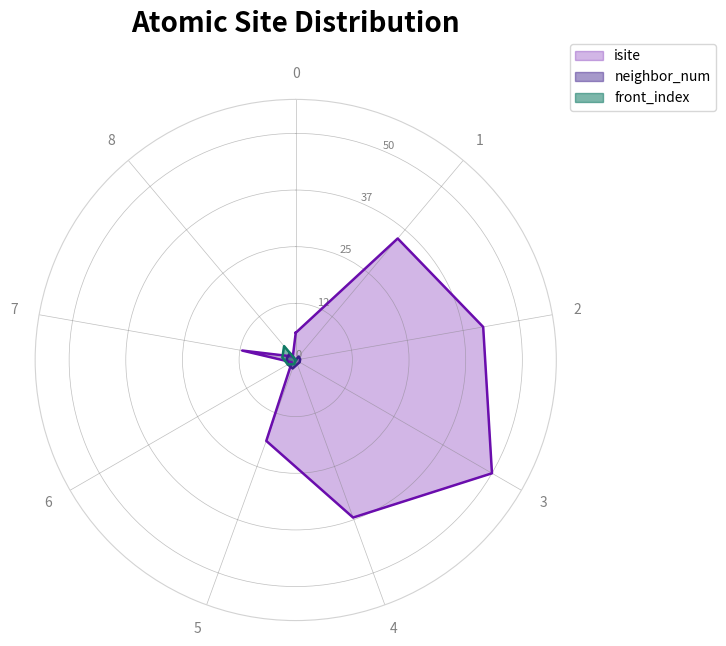

The value of neighbor_num at 1 is 1. True or false?

False